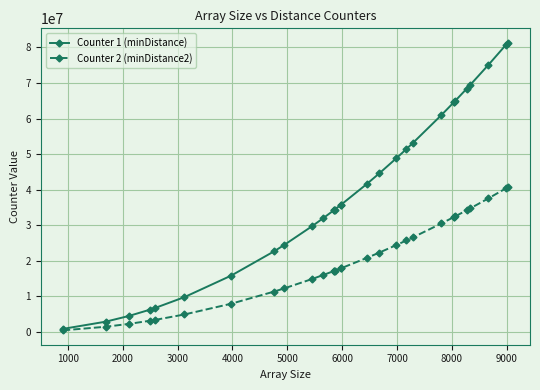

What is the greatest value displayed?

81342361